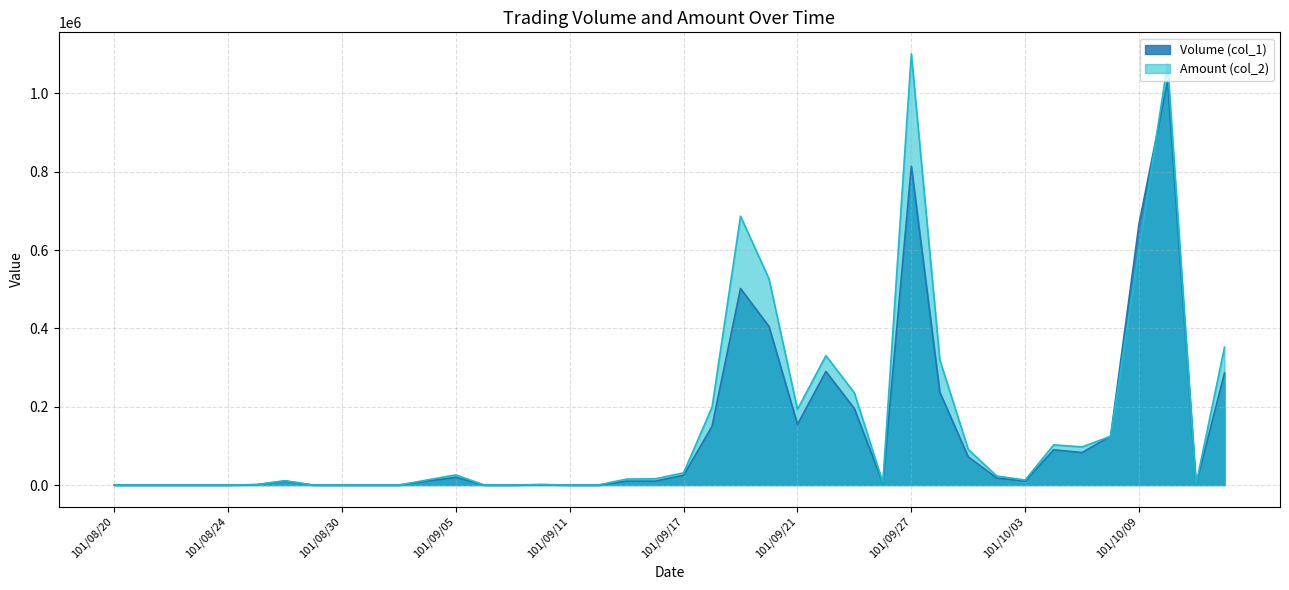

Which series changed the most between 101/08/28 and 101/09/28?

Amount (col_2)